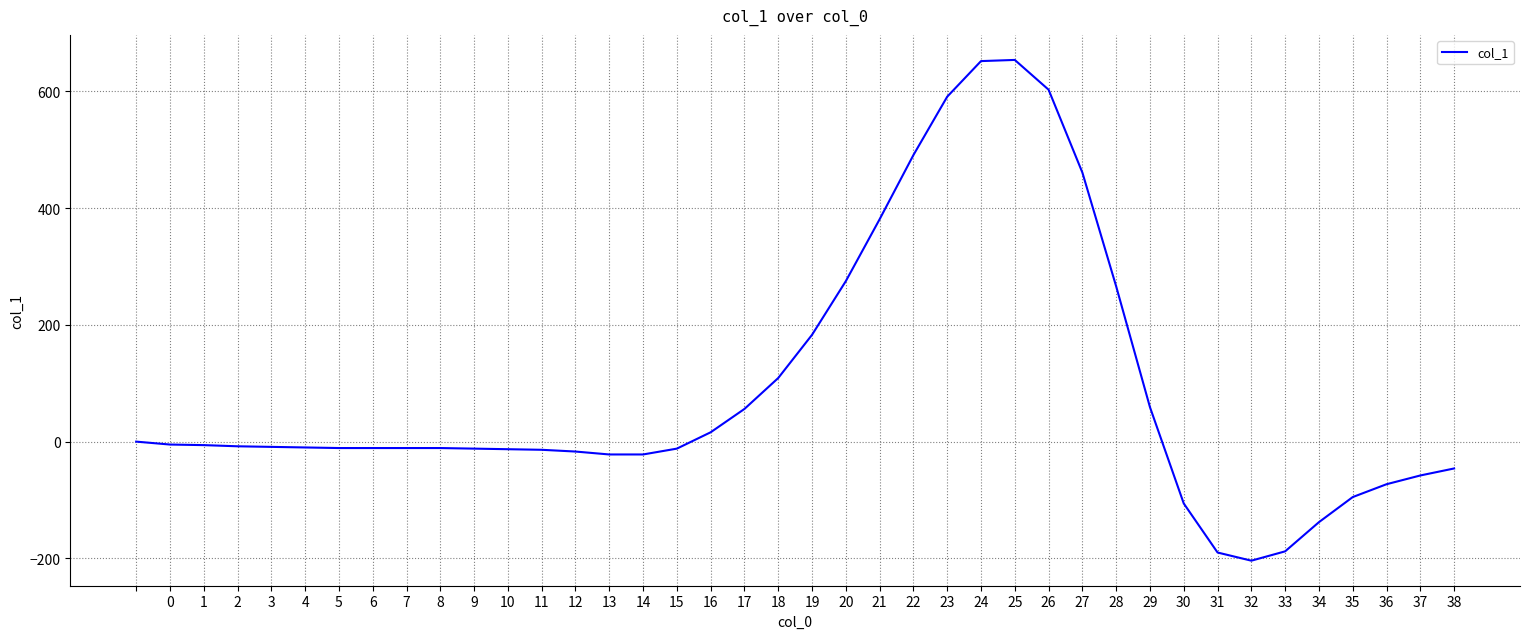

What is the average value?

88